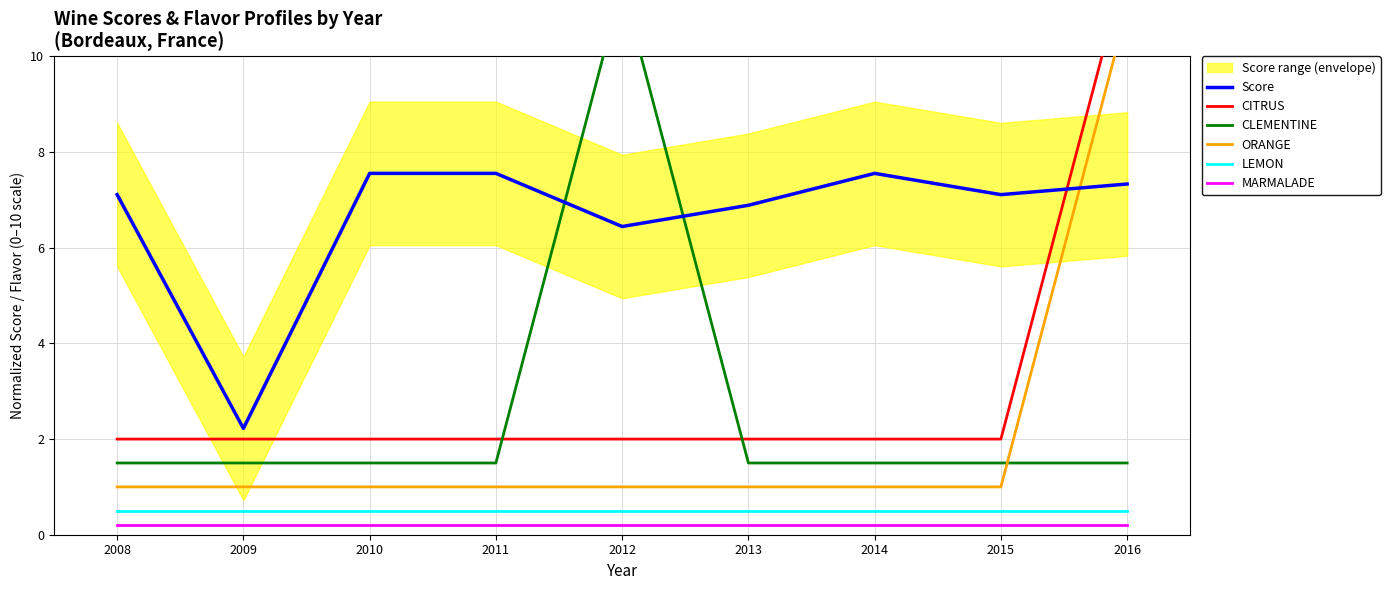

At which category is the sum across all series the highest?

2016